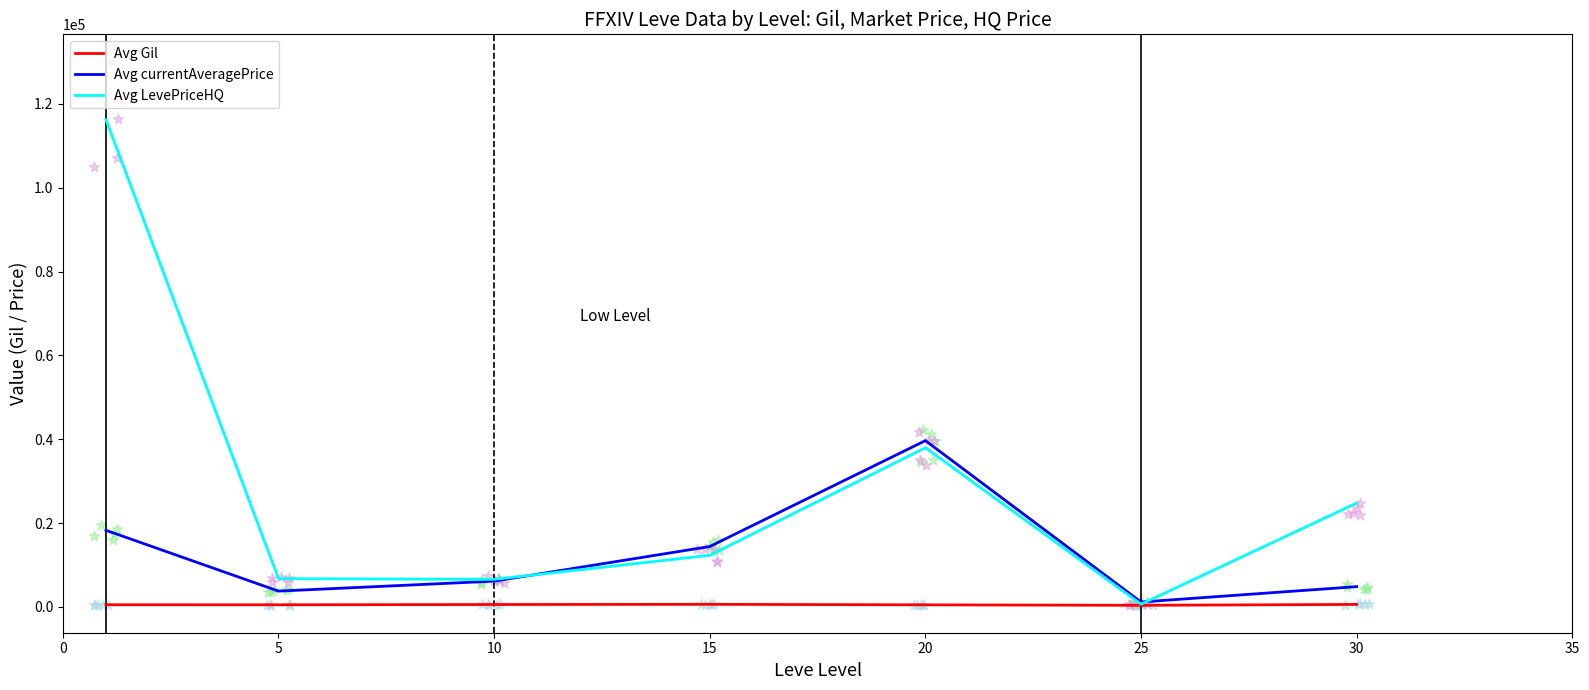

What is the total value across all series at 10?

13309.0